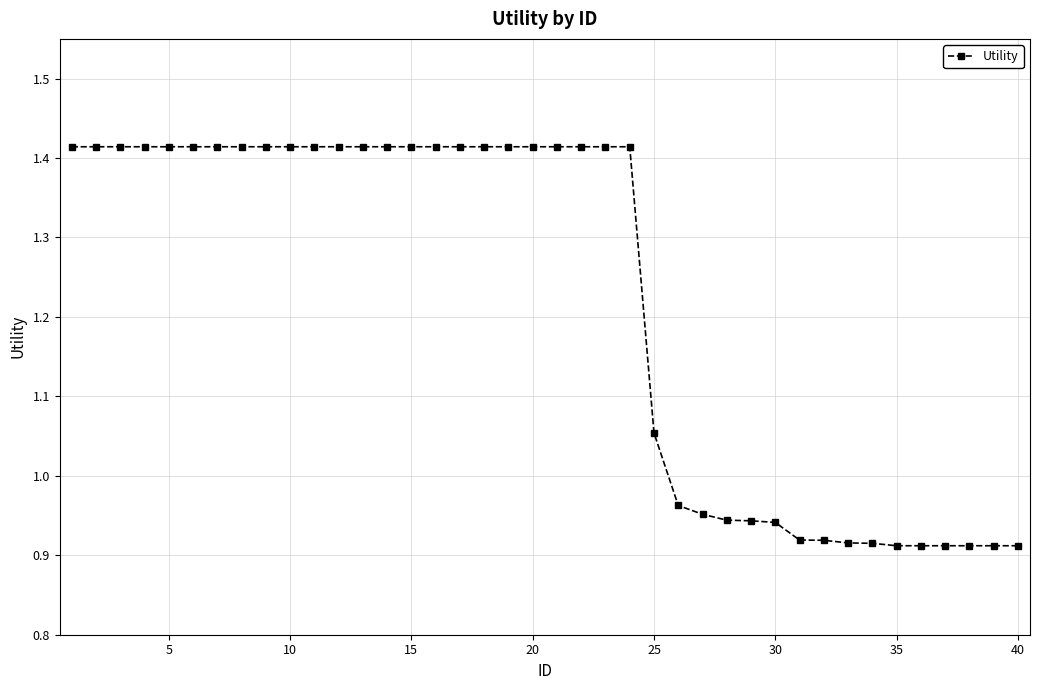

What is the average value?

1.2